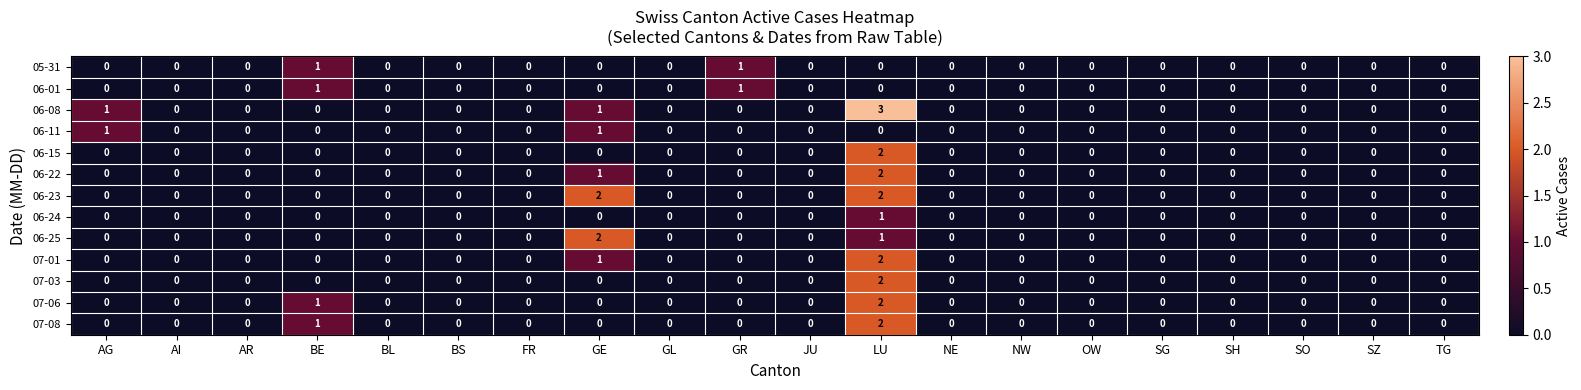

True or false: 07-06 has a value of 0 at NW.

True